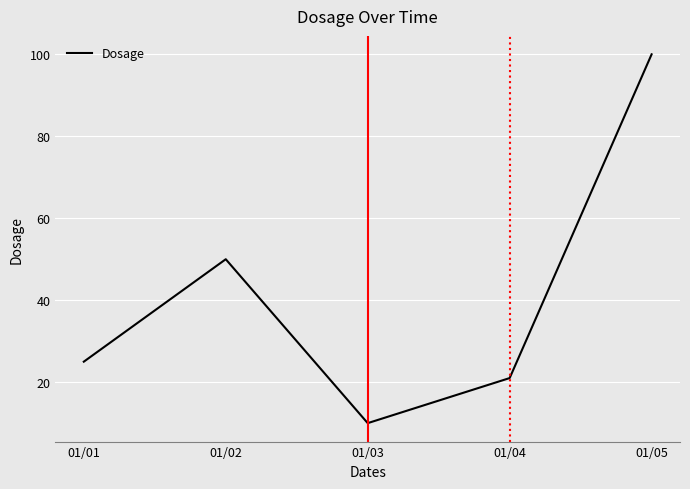

What is the maximum value shown in the chart?

100